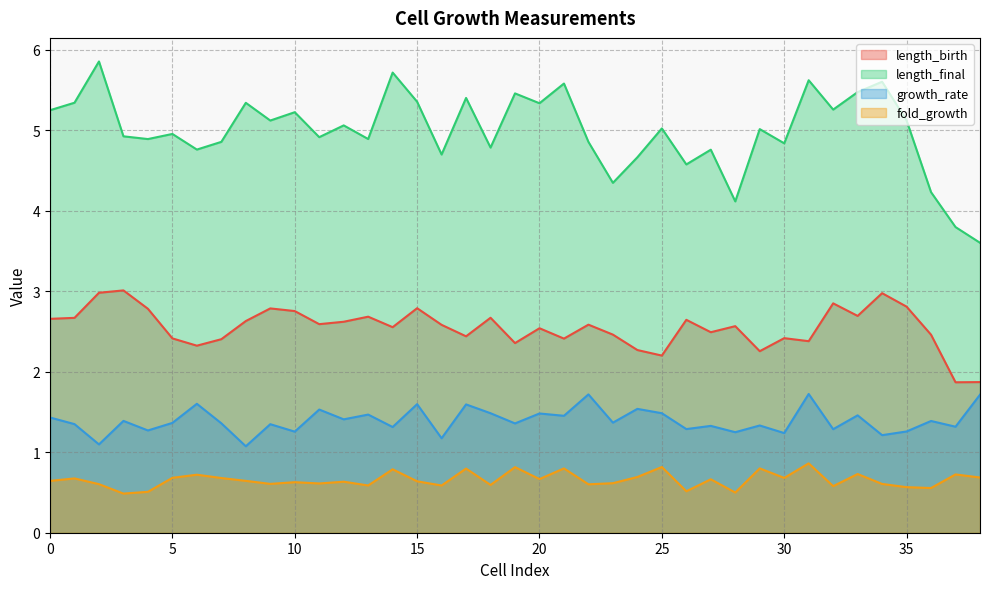

In length_final, how many points are lower than both neighbors (excluding endpoints)?

13